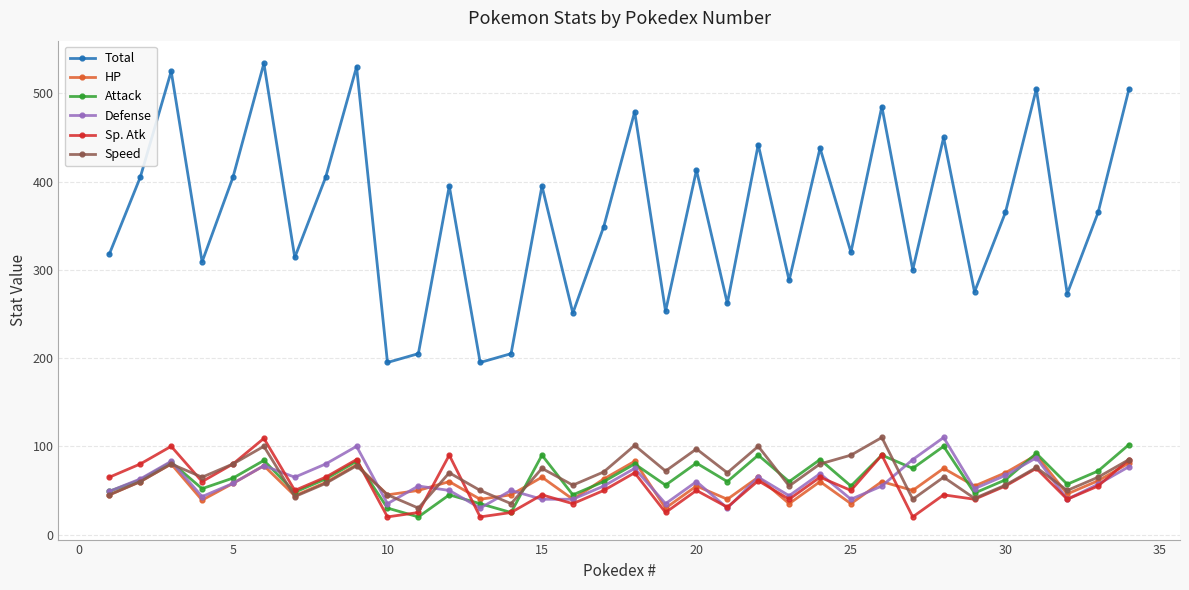

What is the difference between the second highest and minimum values in the Defense series?

70